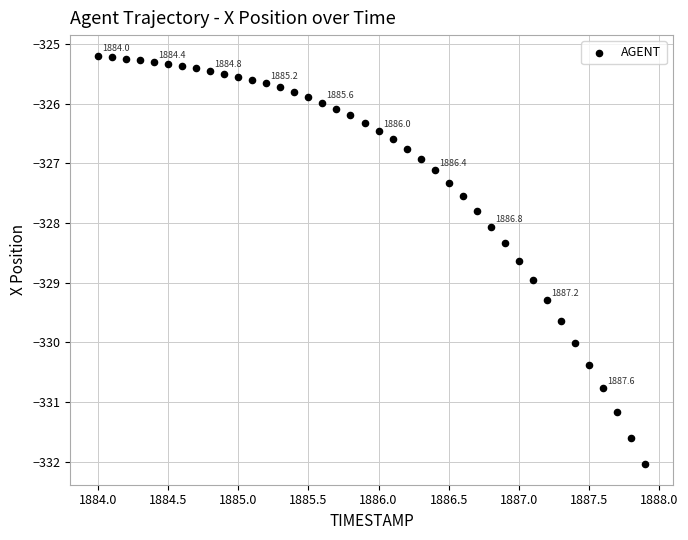

What is the range of X values (max minus min)?

3.9